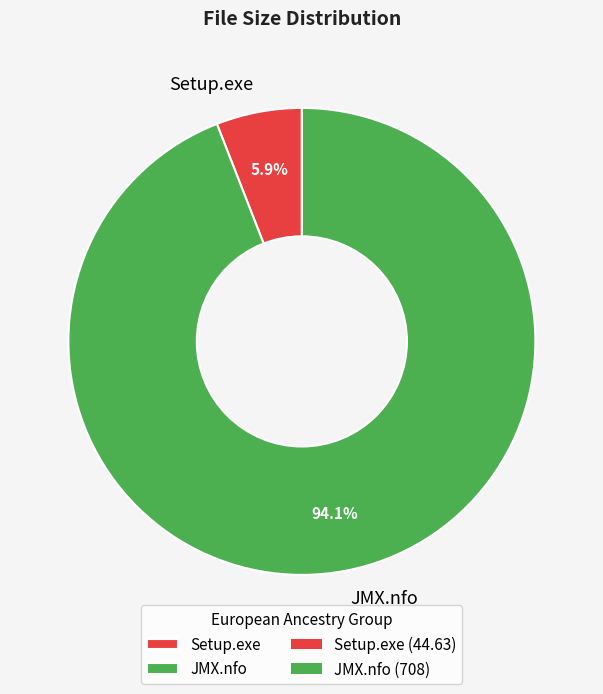

Rank the categories by value from highest to lowest.

JMX.nfo, Setup.exe